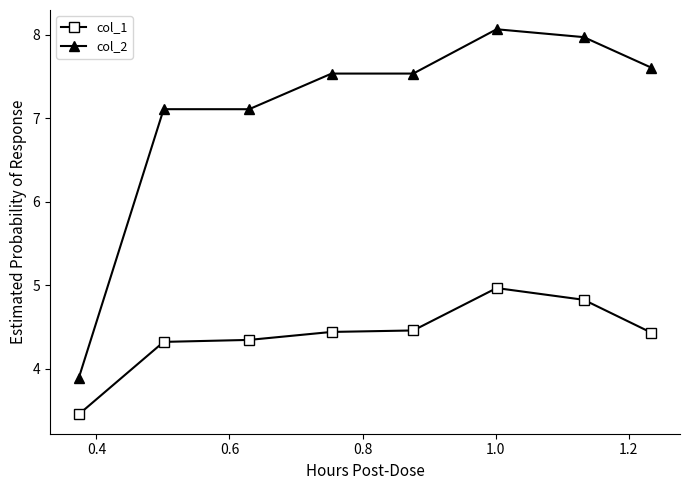

List the series in order of their peak value, highest first.

col_2, col_1